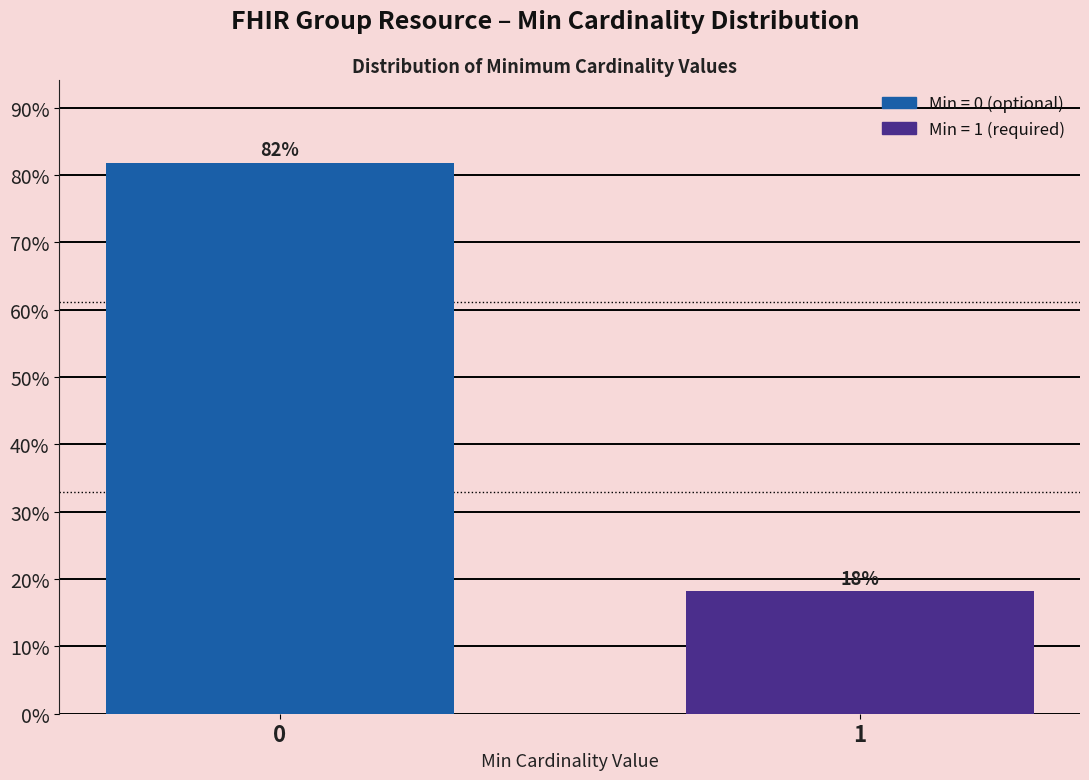

What is the smallest value displayed?

18.2